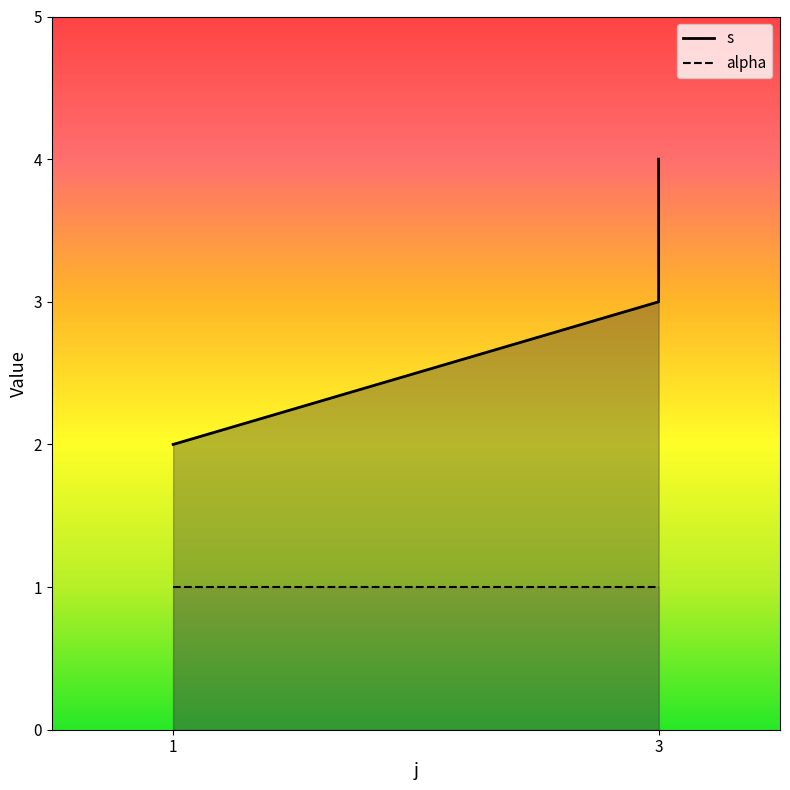

Which series changed the most between 3 and 2?

s